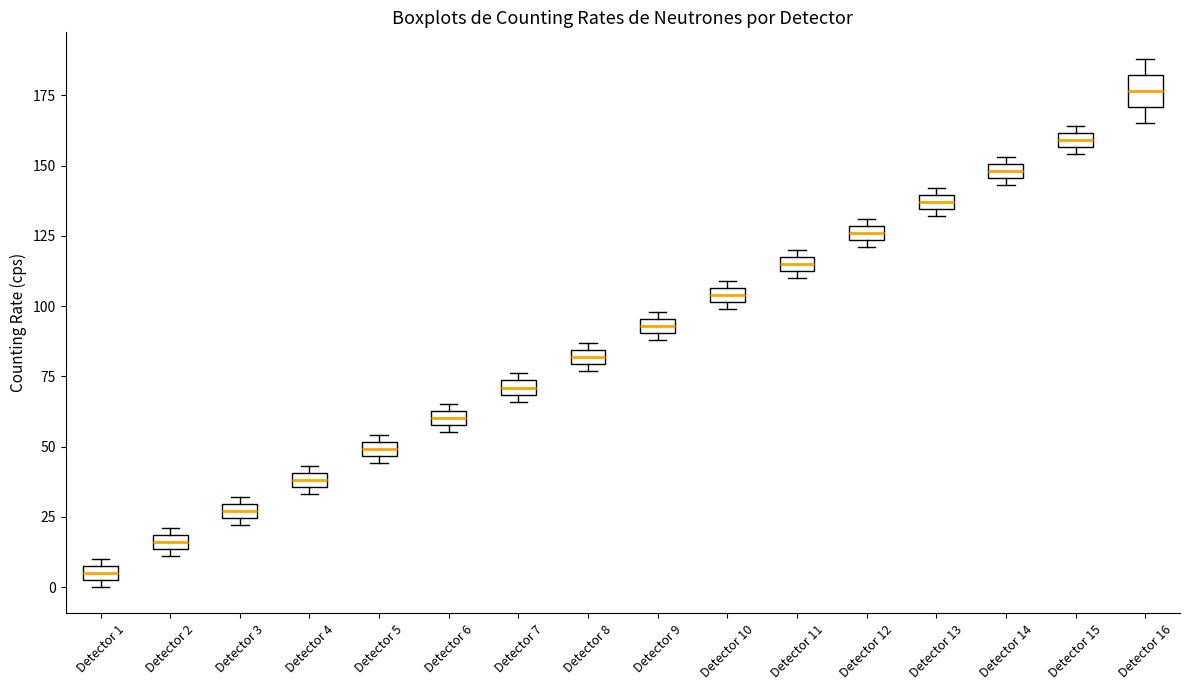

Which box has the highest median line?

Detector 16